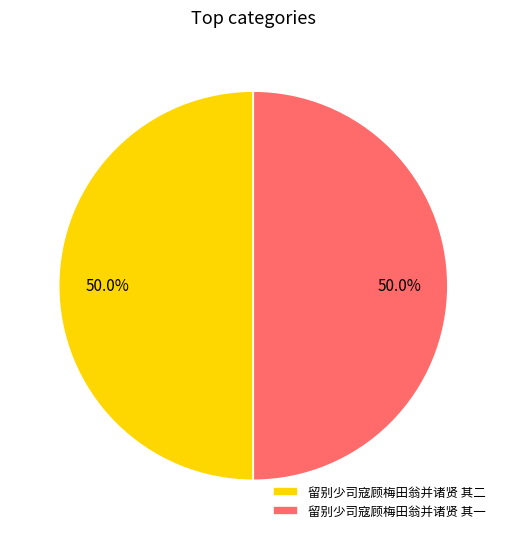

How much of the chart is everything except 留别少司寇顾梅田翁并诸贤 其二?

50.0%